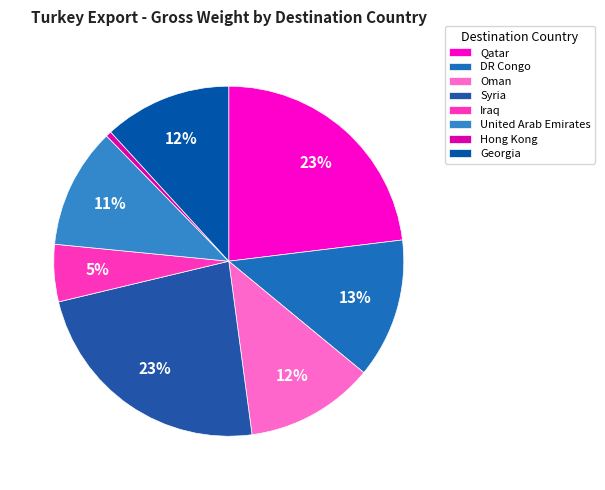

Combined, do Hong Kong and Syria account for over 50%?

No